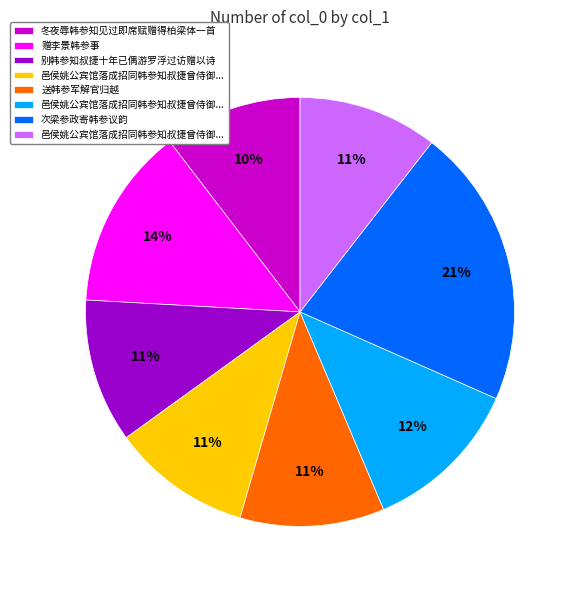

Is there any slice that represents more than half of the pie?

No